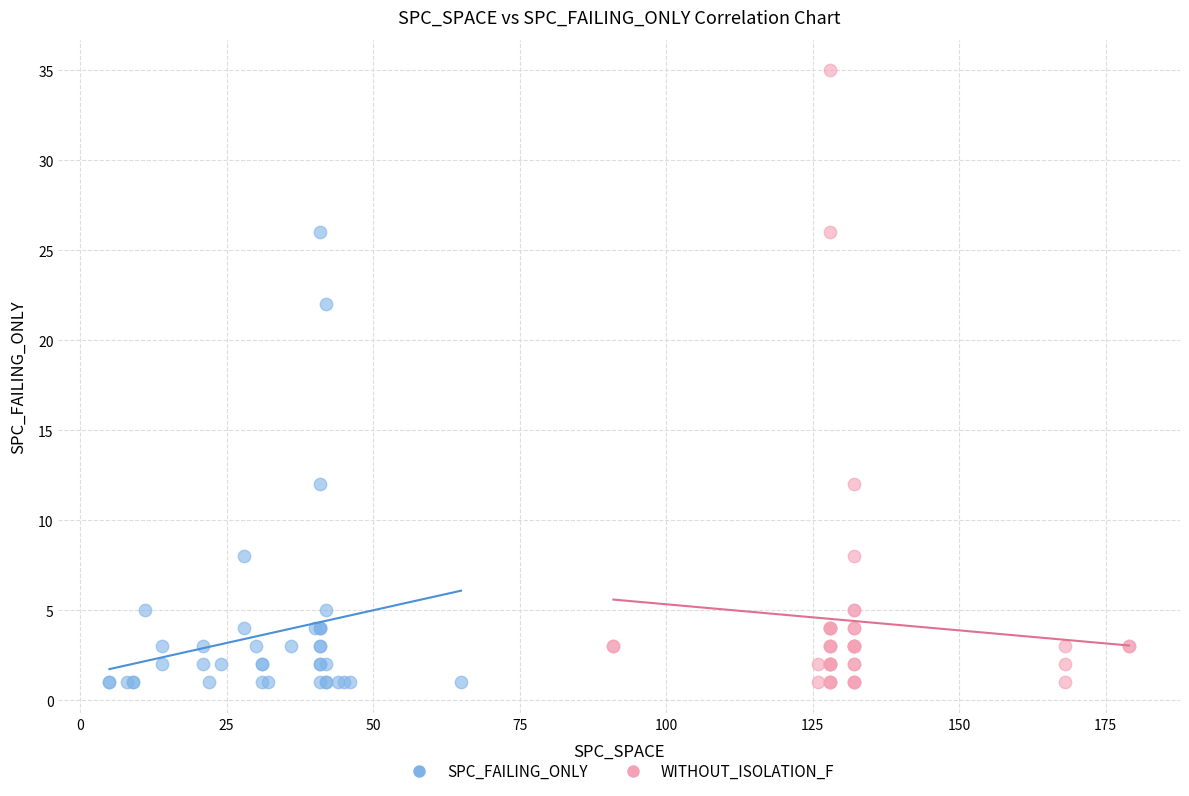

Which series reaches the maximum Y coordinate?

WITHOUT_ISOLATION_F